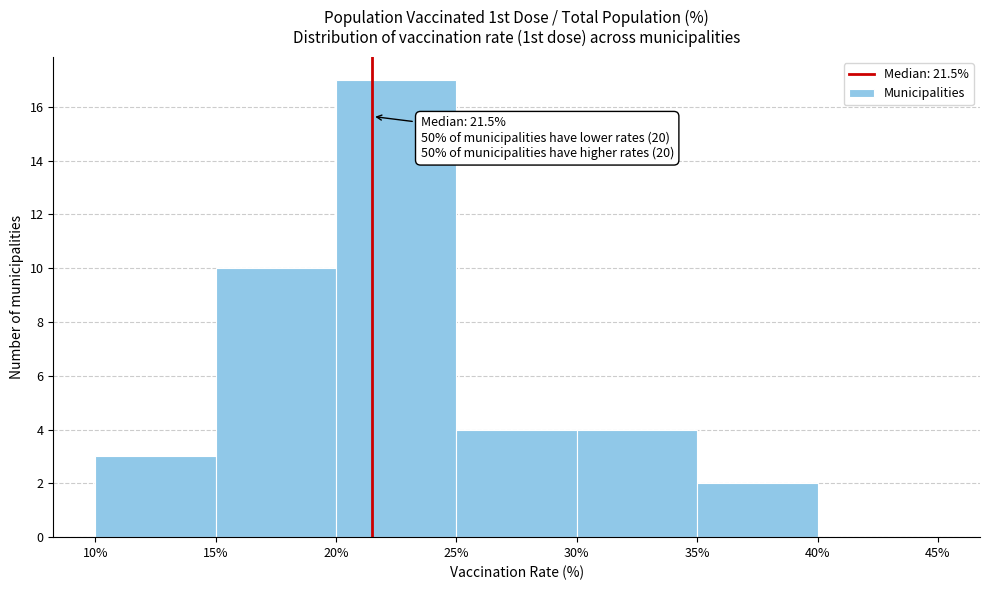

Which range on the x-axis has the tallest bar?

20% to 25%